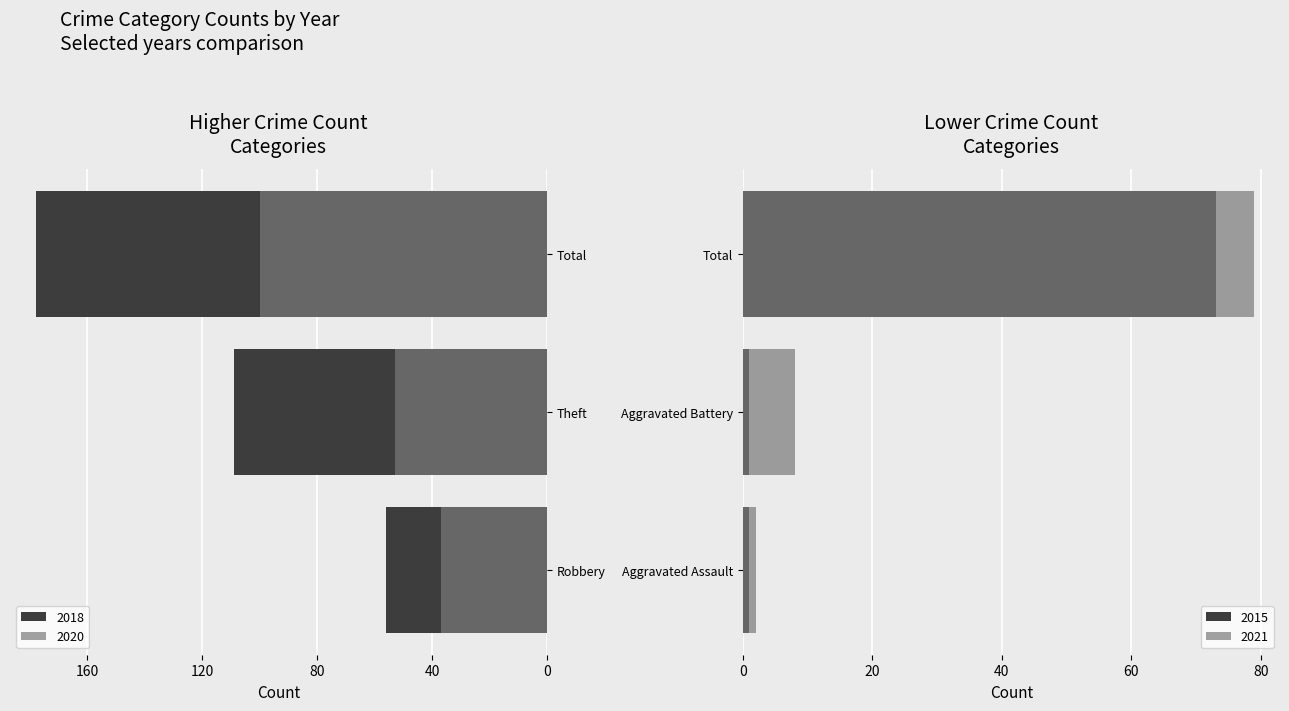

At how many categories does at least one series exceed 104?

2